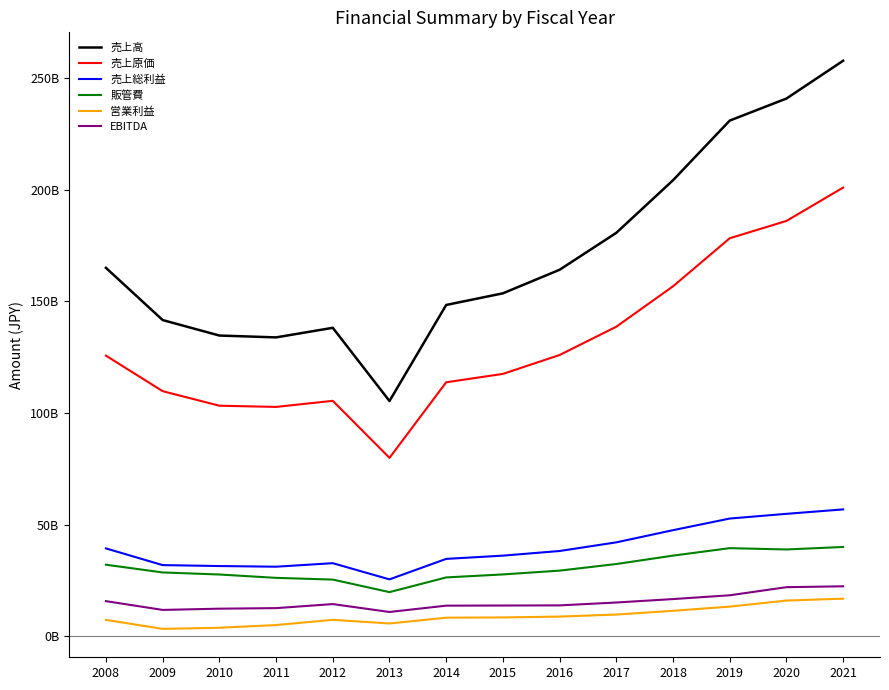

Does the chart have visible grid lines?

No